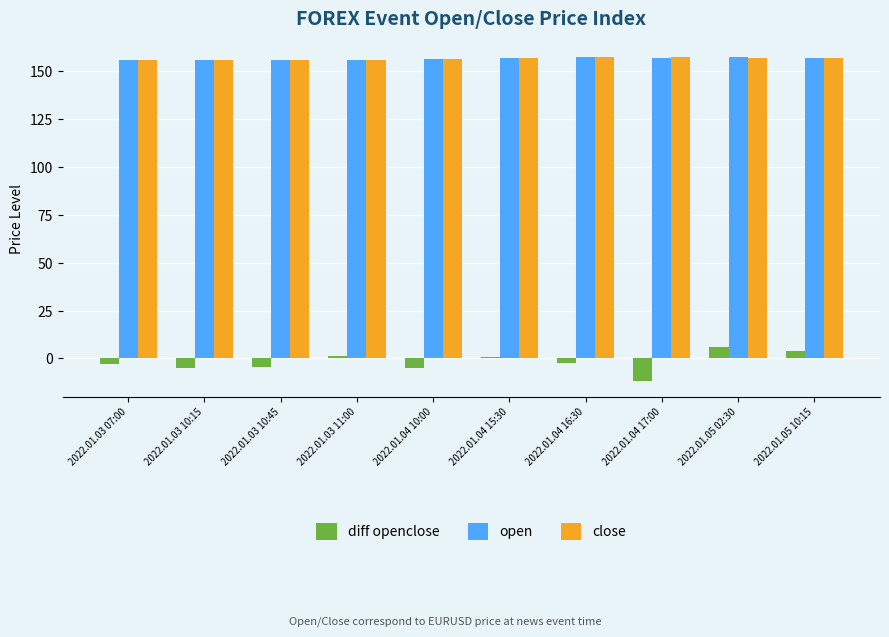

What is the label of the 2nd bar from the left?

2022.01.03 10:15